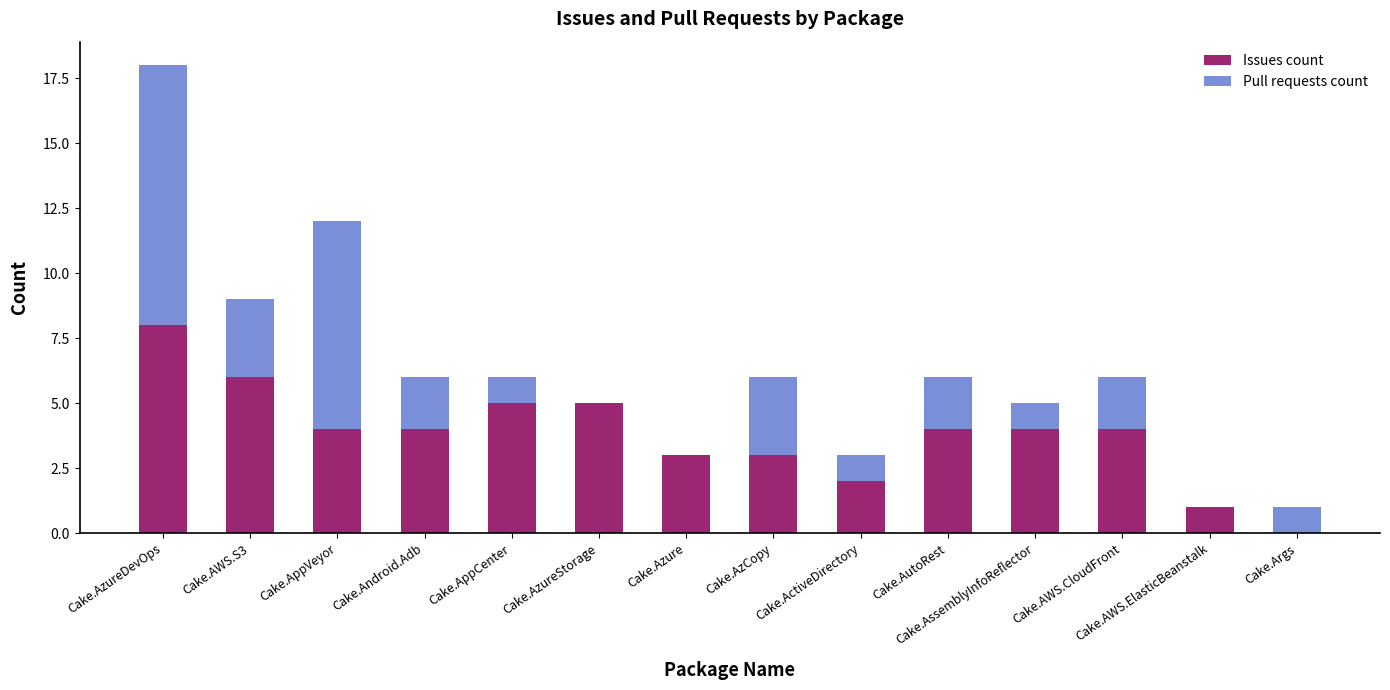

Where does the Issues count series first go above 4?

Cake.AzureDevOps